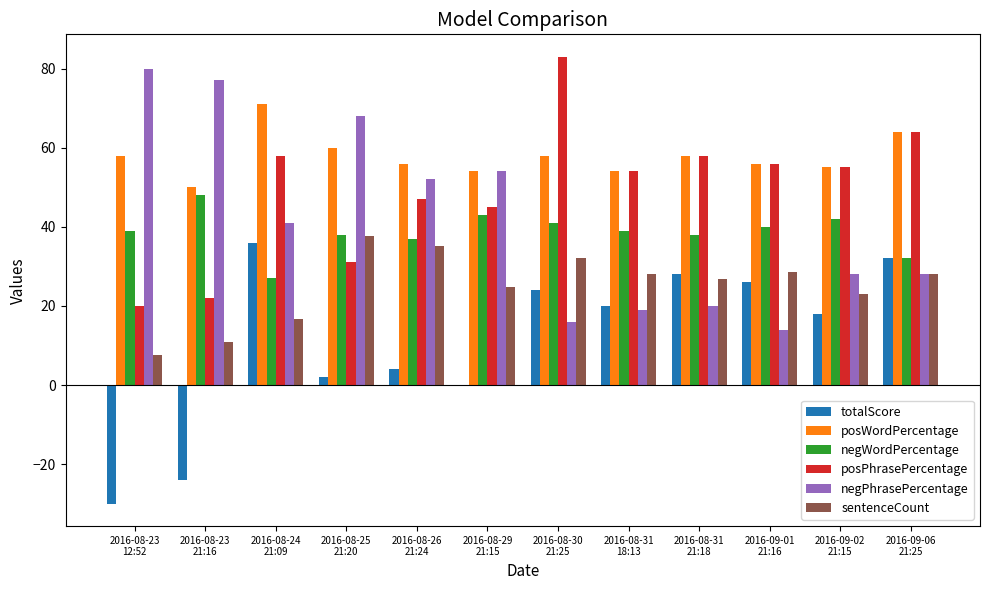

The value of posPhrasePercentage at 2016-08-31
21:18 is 58.0. True or false?

True